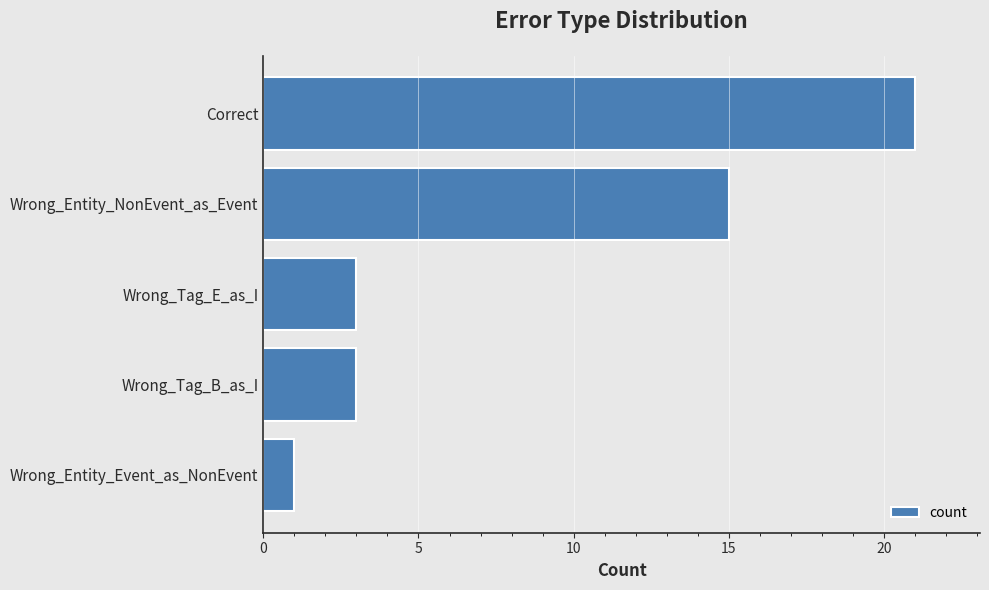

At which category does the chart reach its peak across all series?

Correct